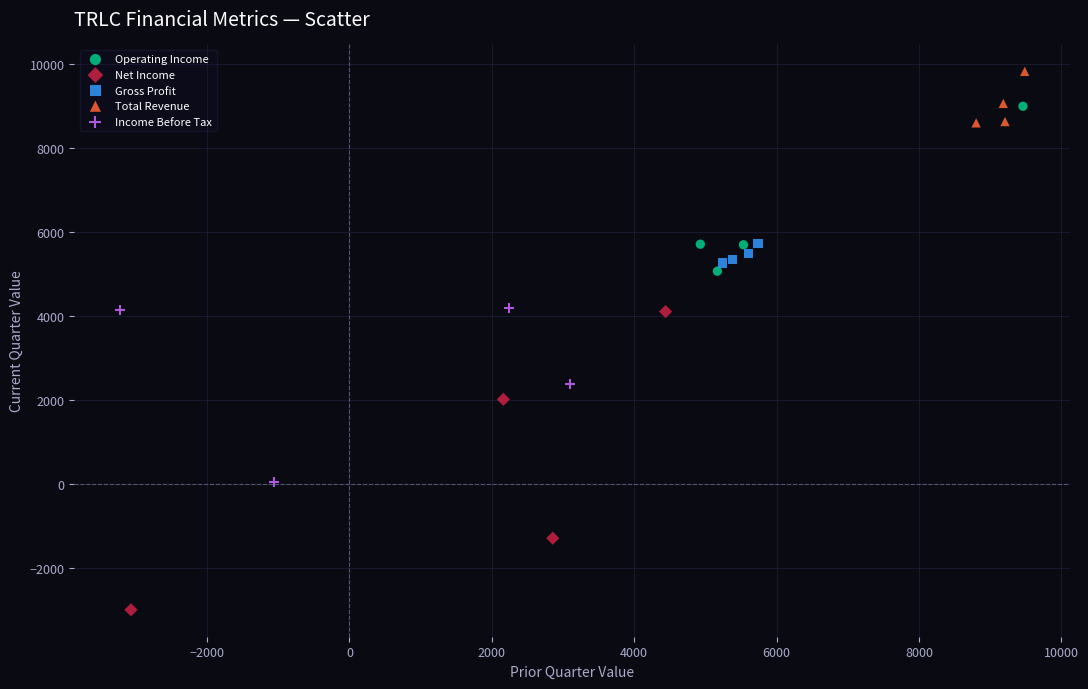

Which series reaches the minimum Y coordinate?

Net Income